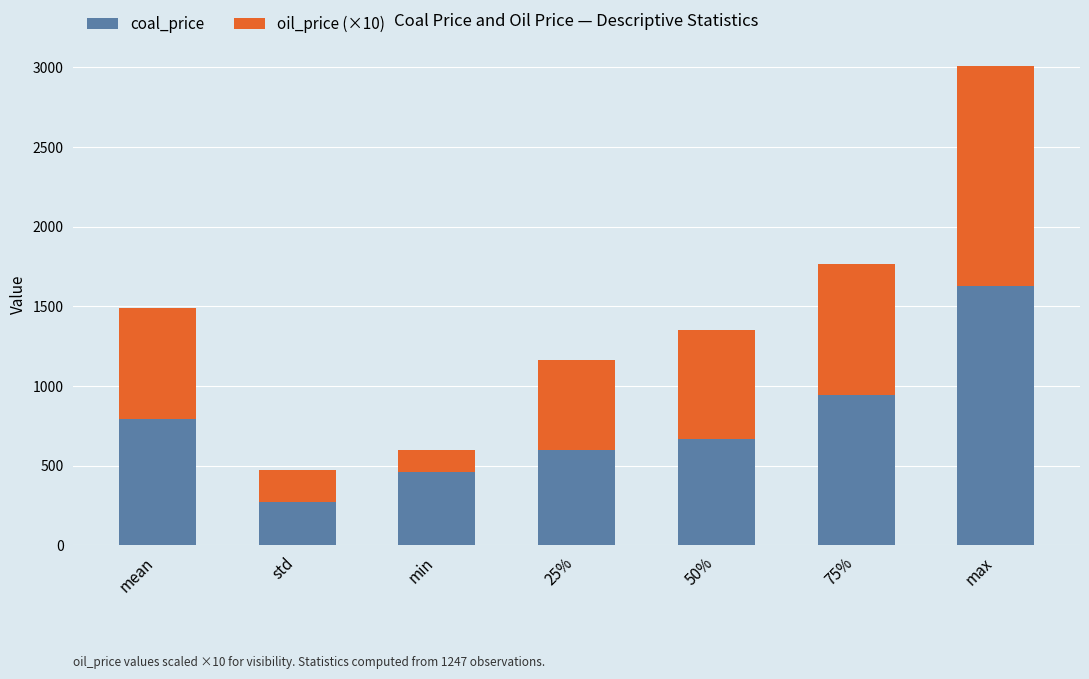

Which category has the highest value in the coal_price series?

max